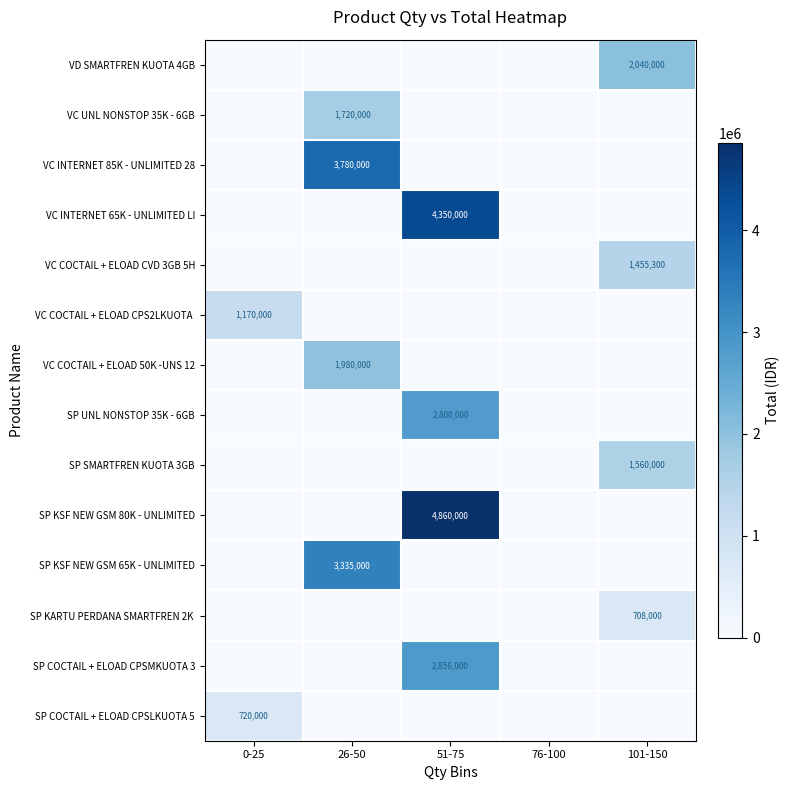

Count the number of data series in this chart.

14